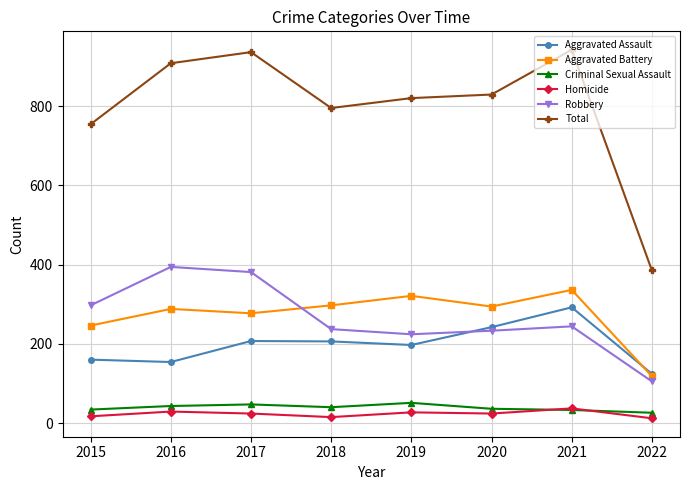

How many series are shown in this chart?

6